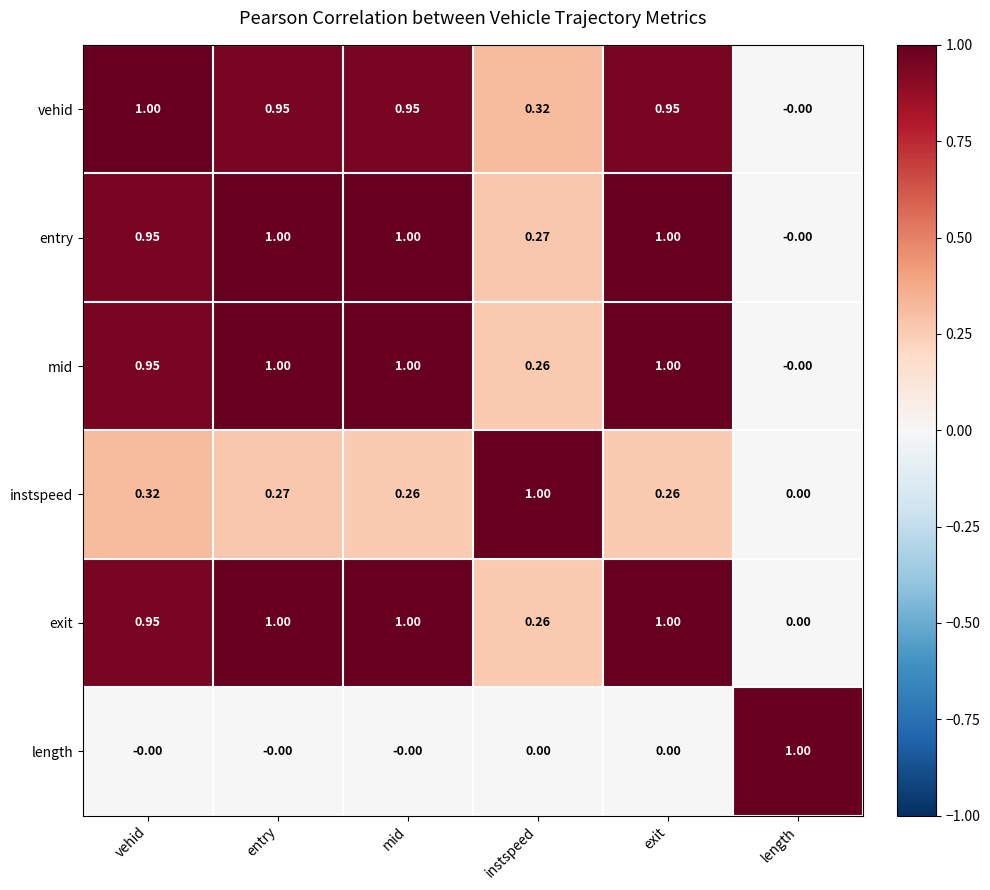

Between entry and mid, which series saw the biggest shift?

instspeed